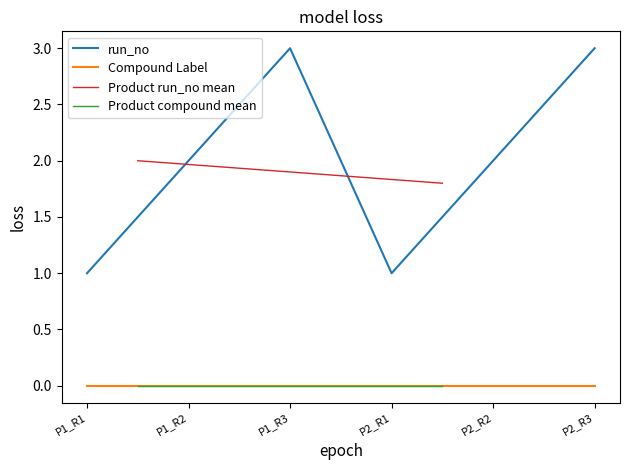

True or false: run_no and Compound Label cross at least once.

False